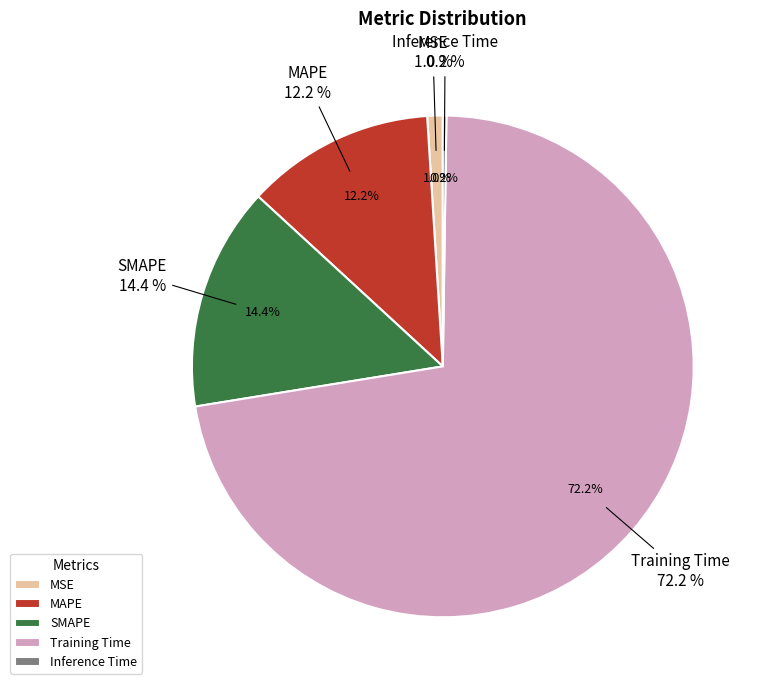

Is there any slice that represents more than half of the pie?

Yes